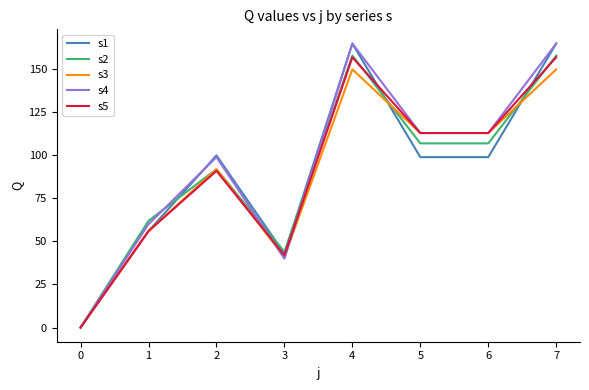

Where does the s5 series first go above 113?

4